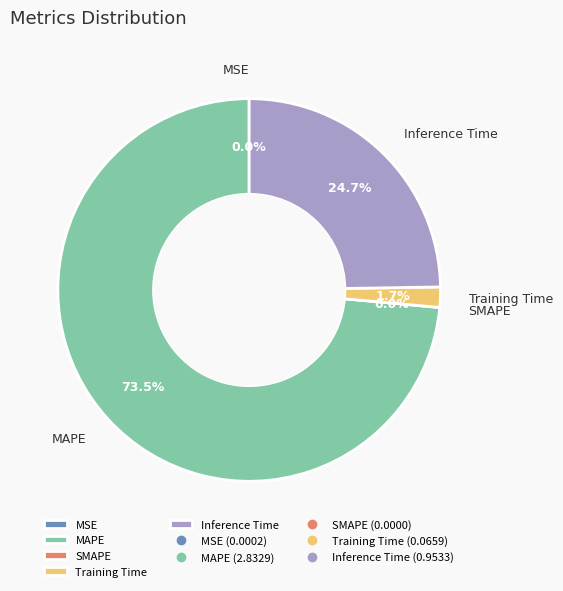

Which has a higher value, MAPE or MSE?

MAPE